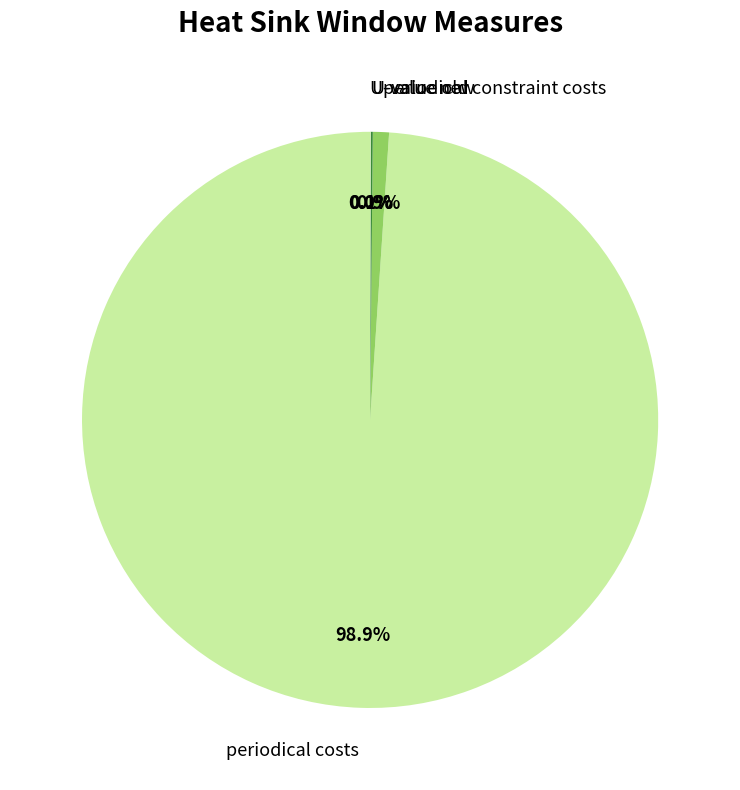

Which category accounts for the majority?

periodical costs